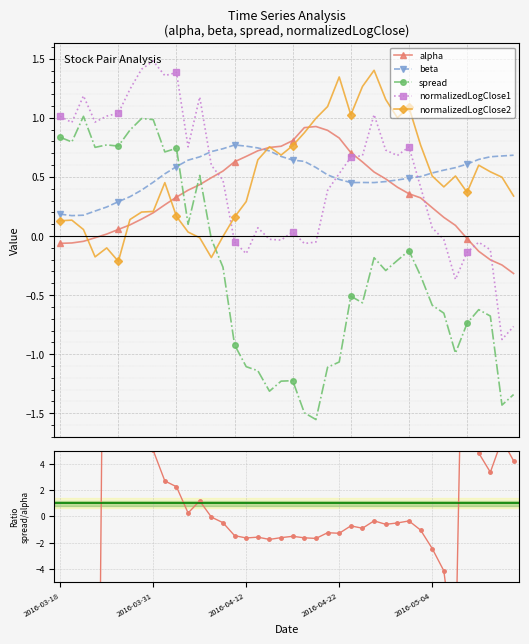

True or false: normalizedLogClose1 and spread intersect in this chart.

False